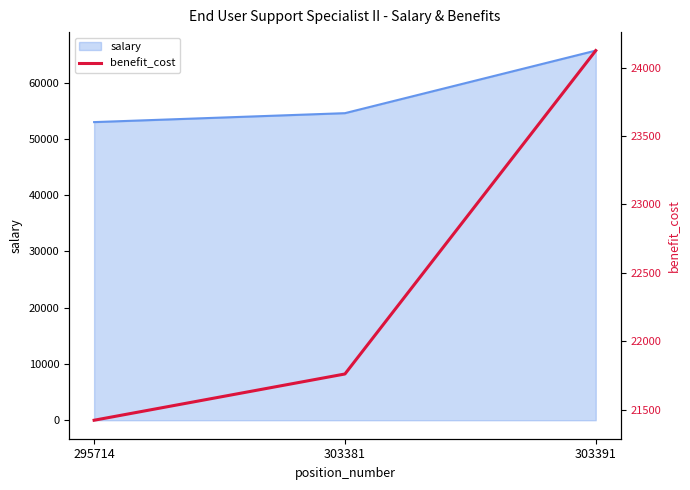

Rank the categories by value from lowest to highest.

295714, 303381, 303391